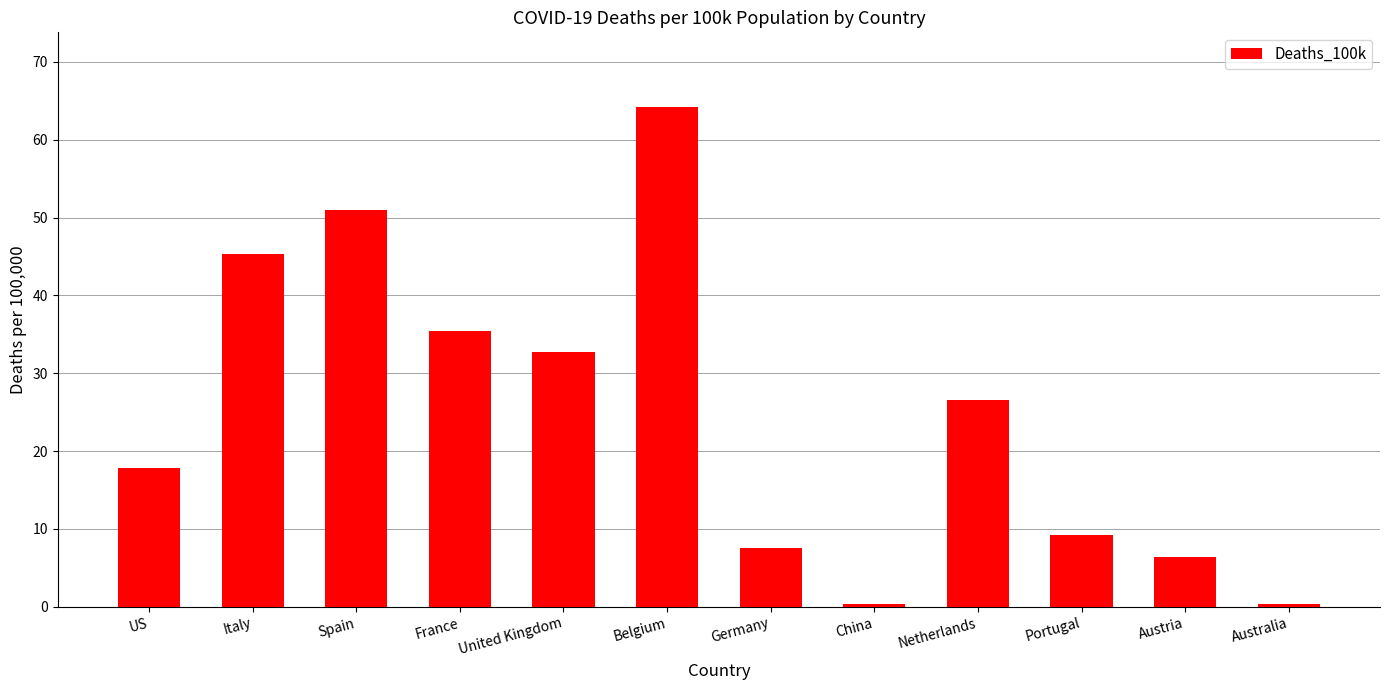

Does the chart contain stacked bars?

No